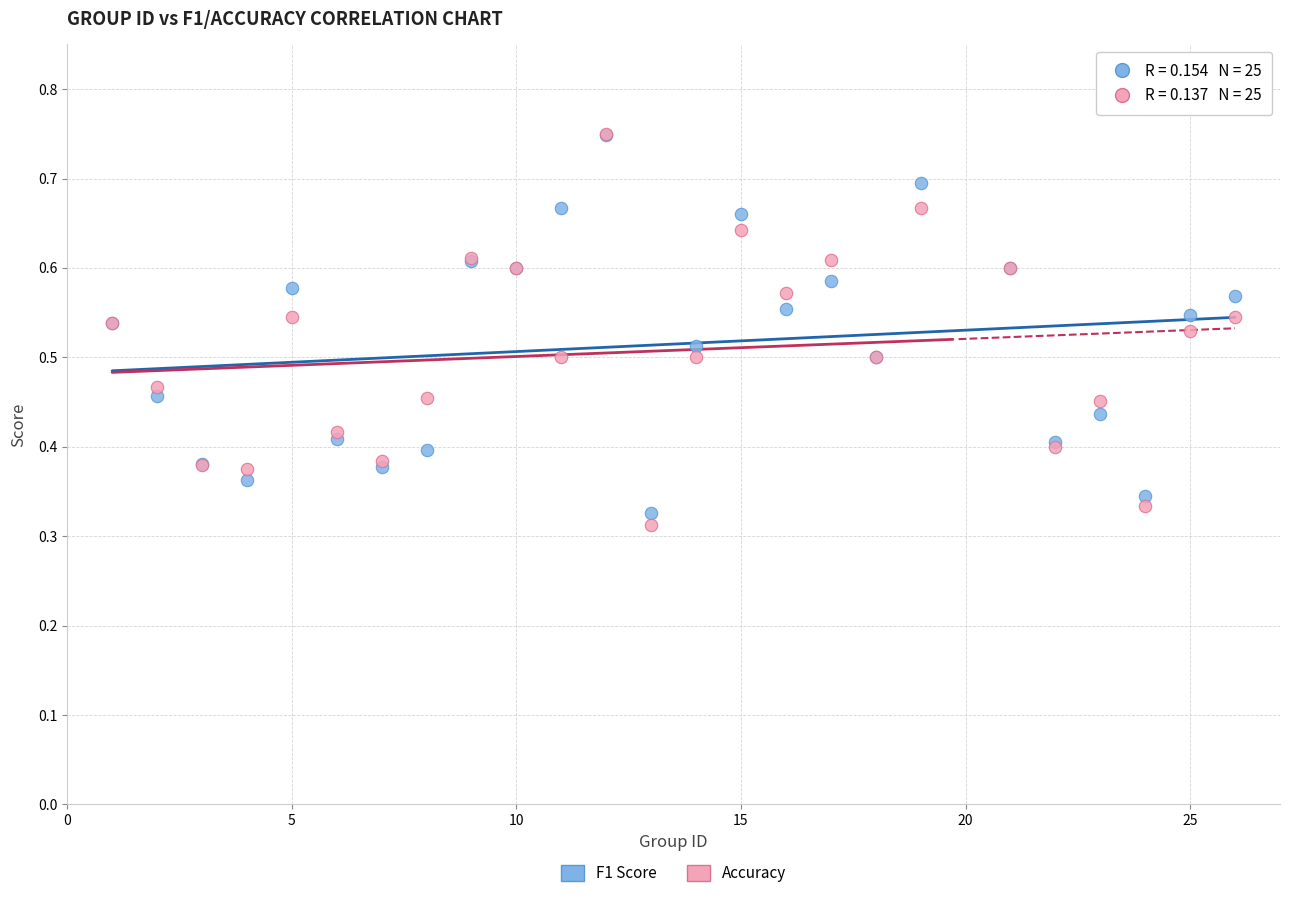

What are all the series names shown in the legend?

F1 Score, Accuracy